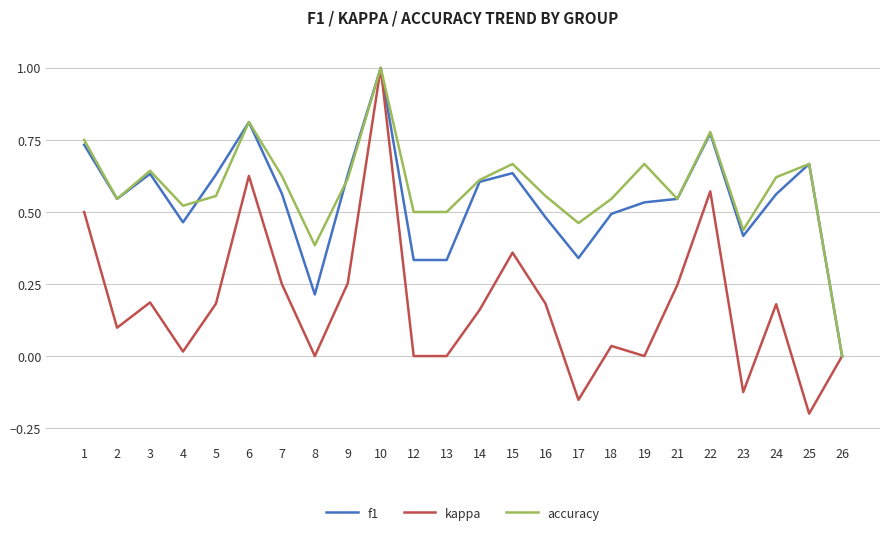

True or false: f1 has a value of 0.9 at 9.

False